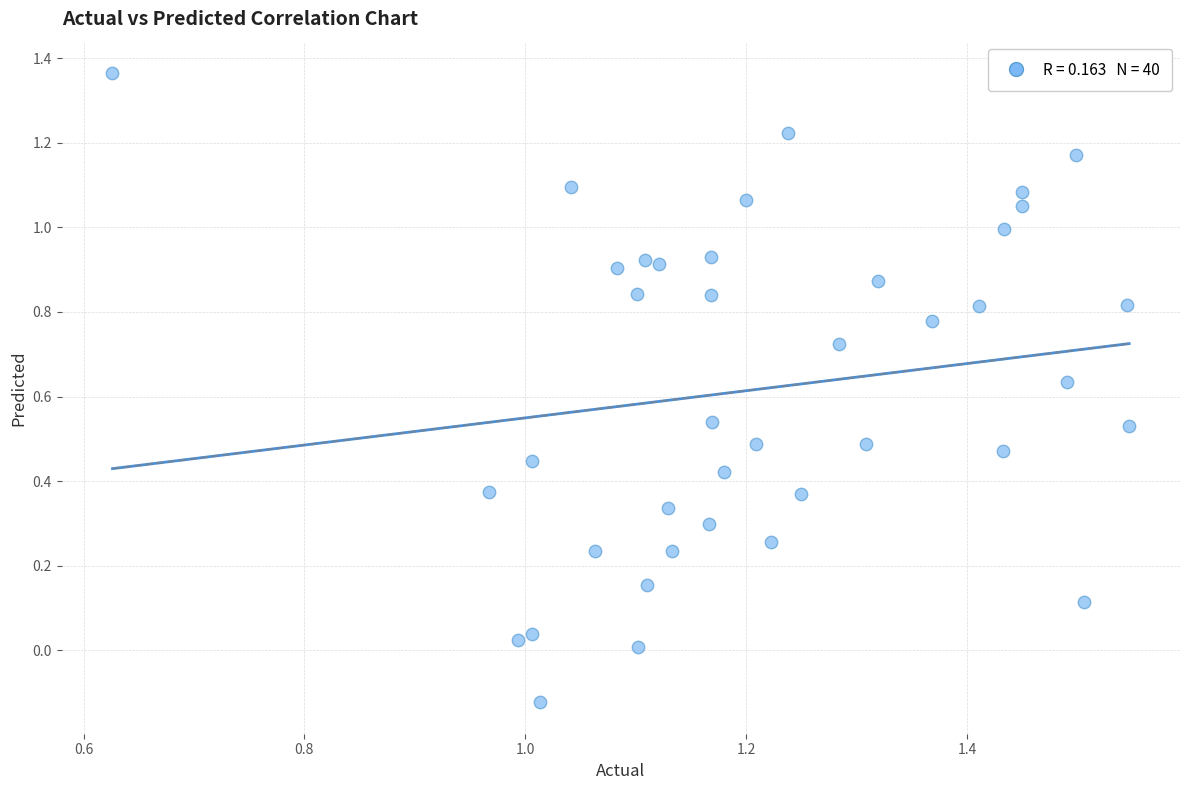

What is the range of Y values (max minus min)?

1.5